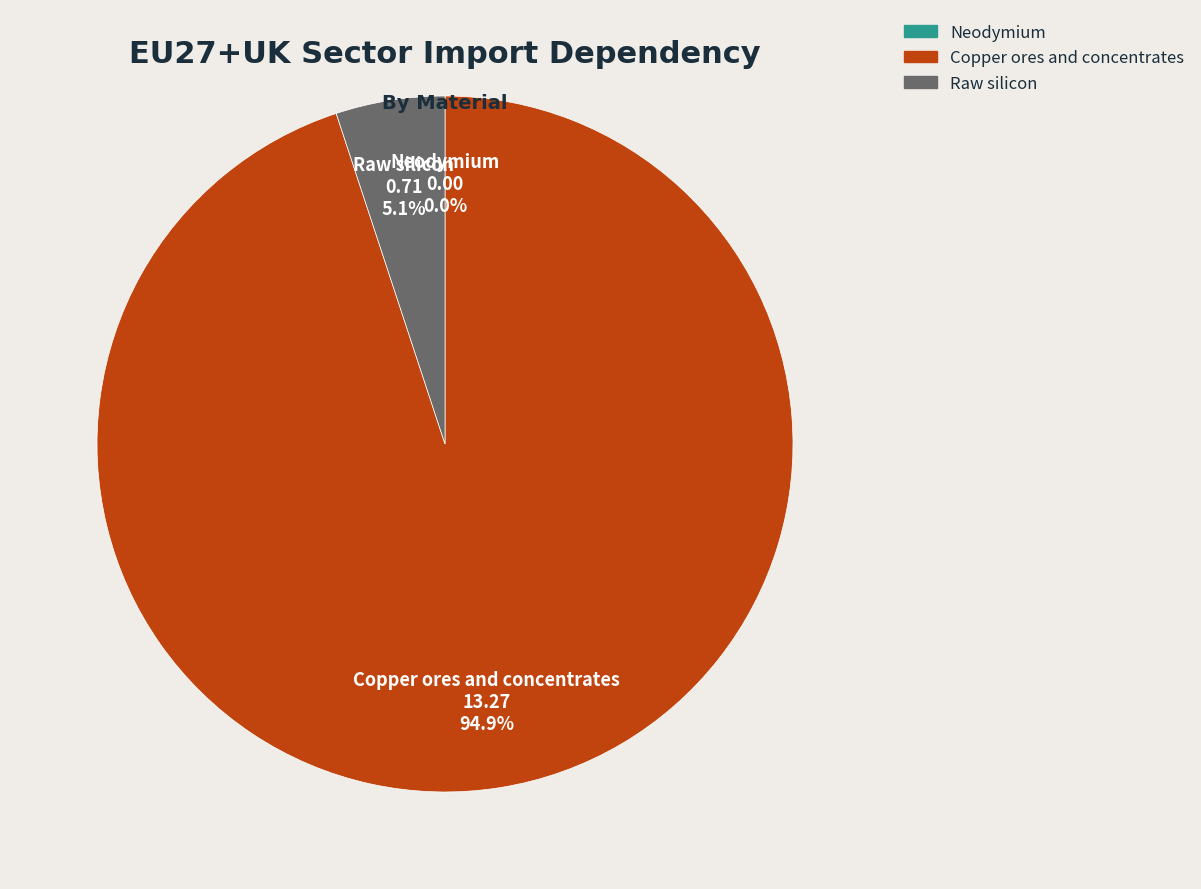

Does Copper ores and concentrates account for over 50% of the chart?

Yes